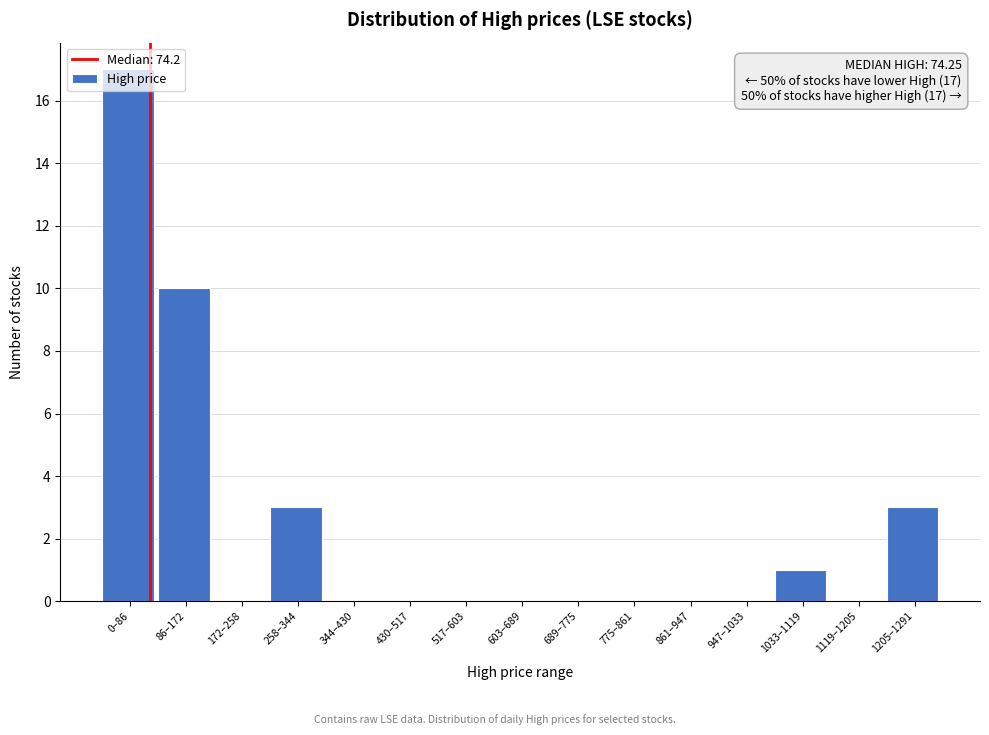

Which has a higher value, 430–517 or 0–86?

0–86